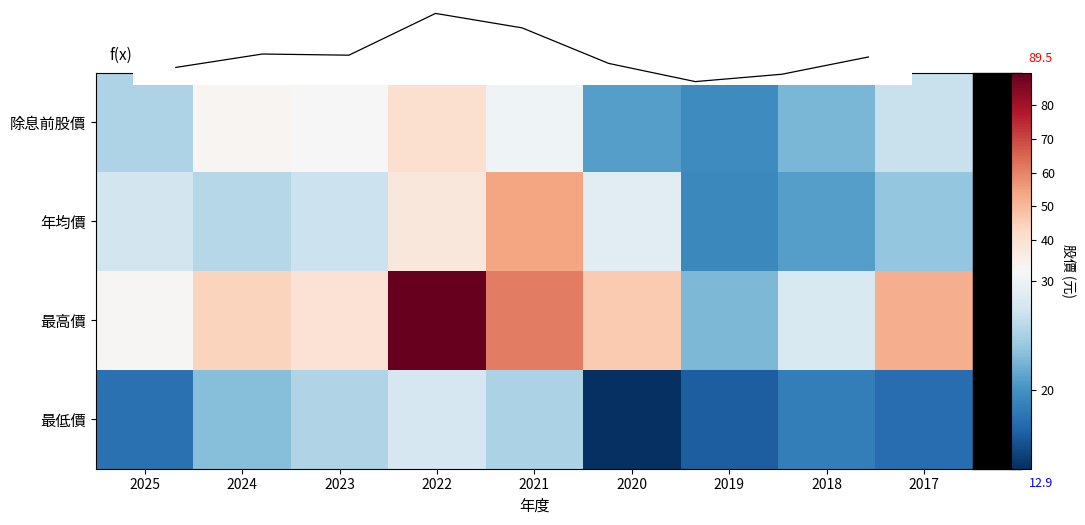

List the labels in order of 最高價 value, smallest first.

2019, 2018, 2025, 2023, 2024, 2020, 2017, 2021, 2022